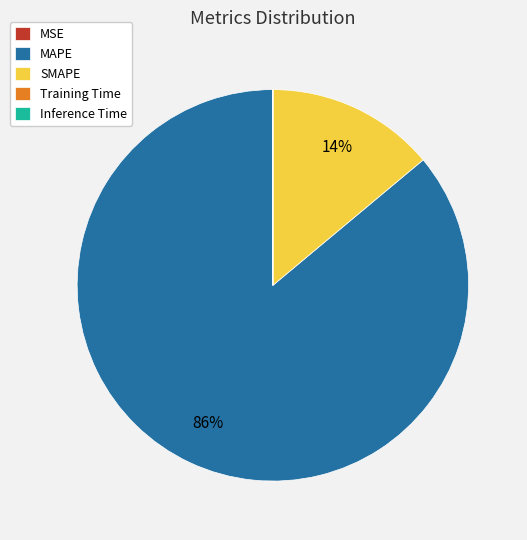

To the nearest percent, what is the average slice percentage?

20%